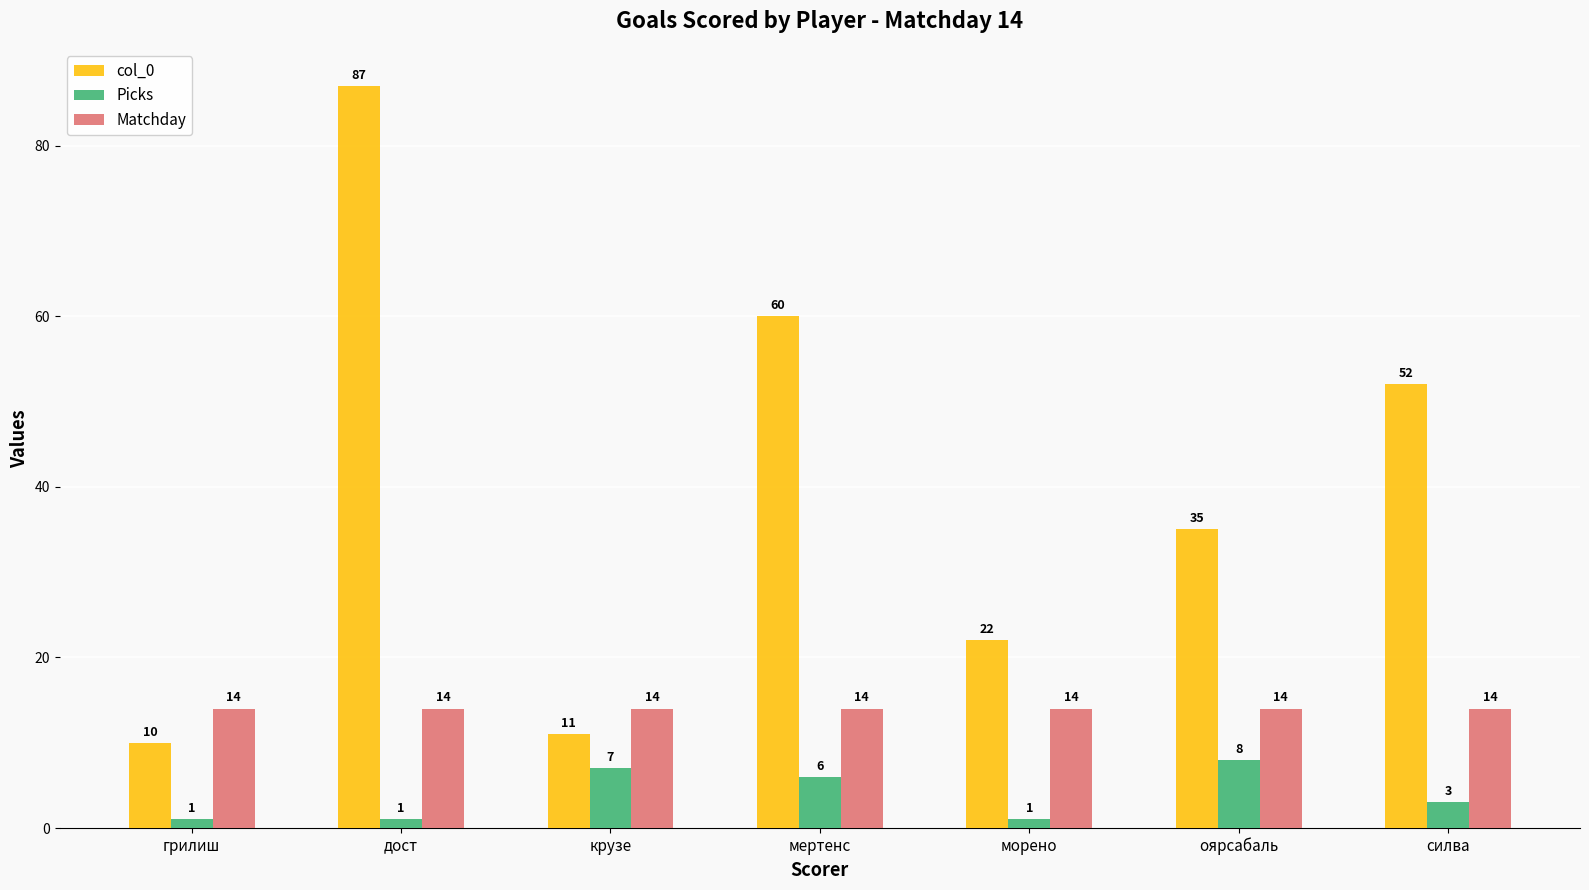

What is the average value of the col_0 series?

40